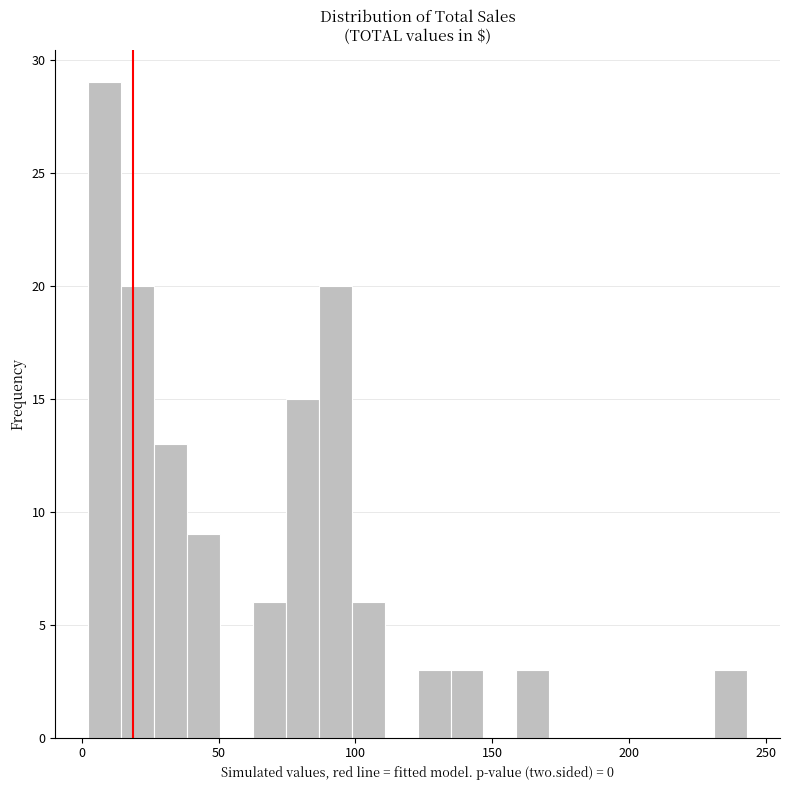

Around what value on the x-axis is the tallest bar? Give the approximate position of its centre, as read against the axis.

10